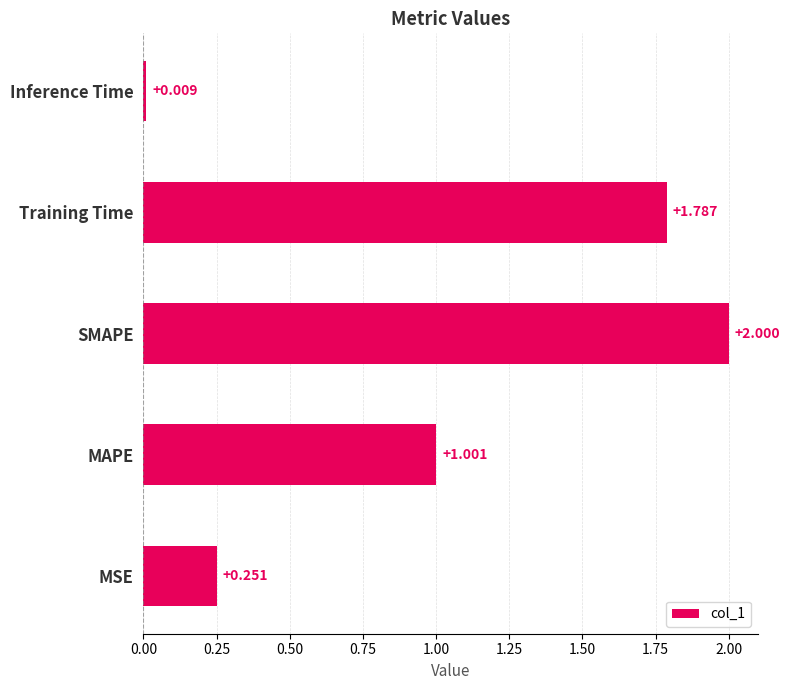

What is the difference between the second highest and second lowest values?

1.5